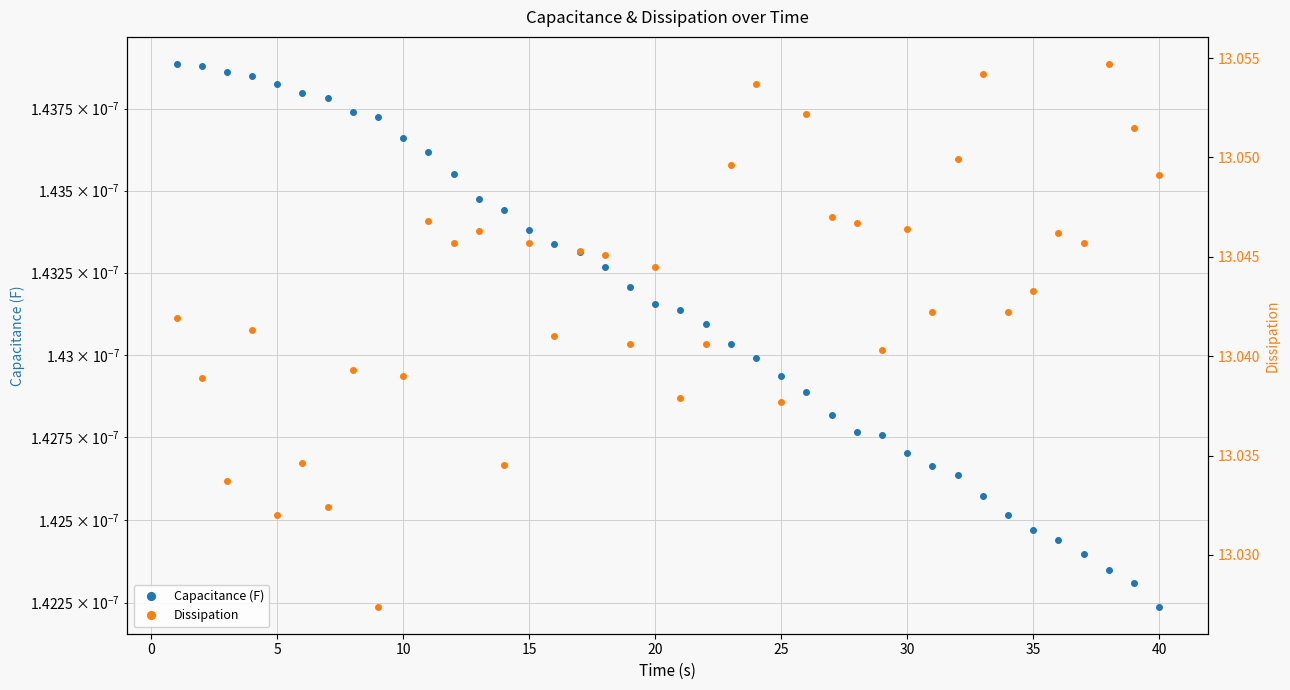

Rank the series by their maximum value, from lowest to highest.

Capacitance (F), Dissipation